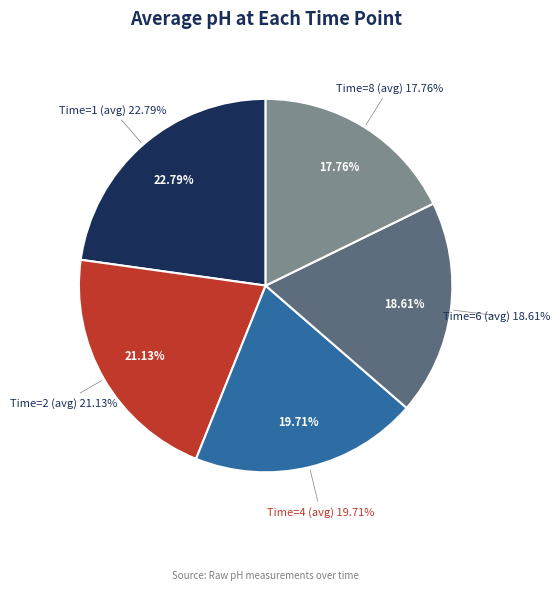

Approximately how many times larger is the value at Time=4 (avg) compared to Time=1 (avg)?

0.9